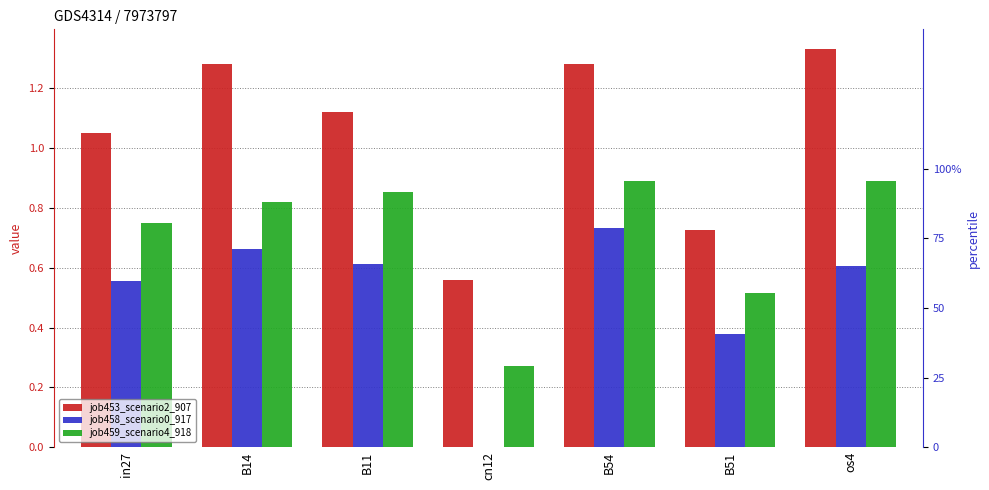

What is the label of the 6th bar from the left?

B51